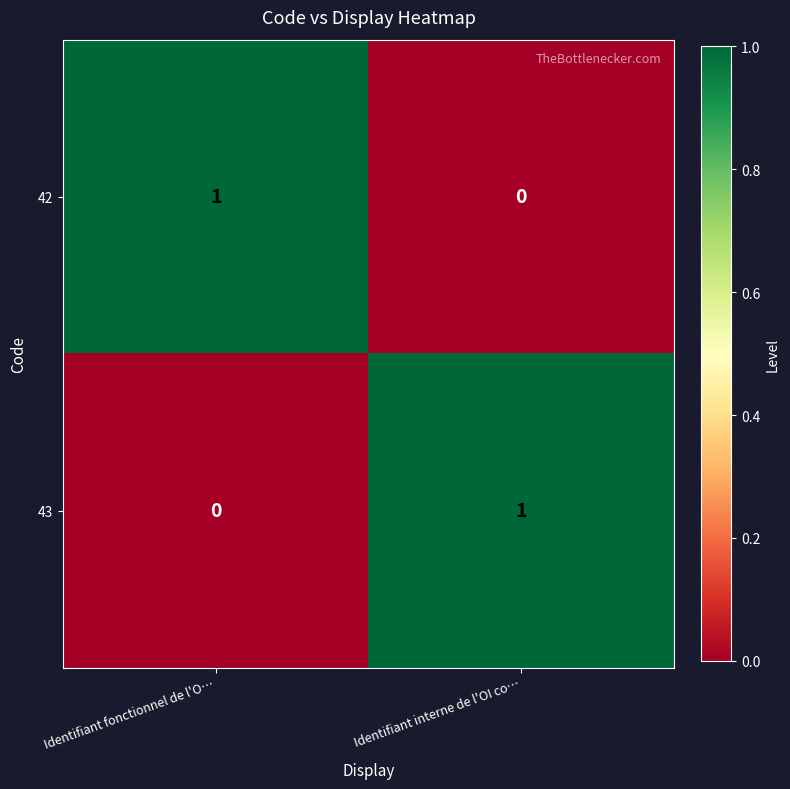

At which label does 43 reach its minimum?

Identifiant fonctionnel de l'O…